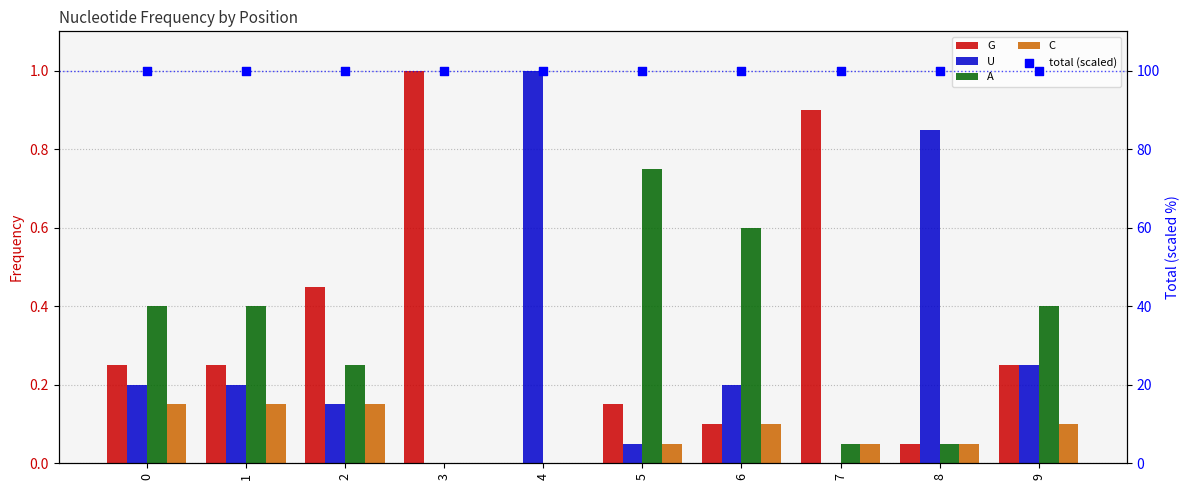

Which series has the widest spread of Y values?

G